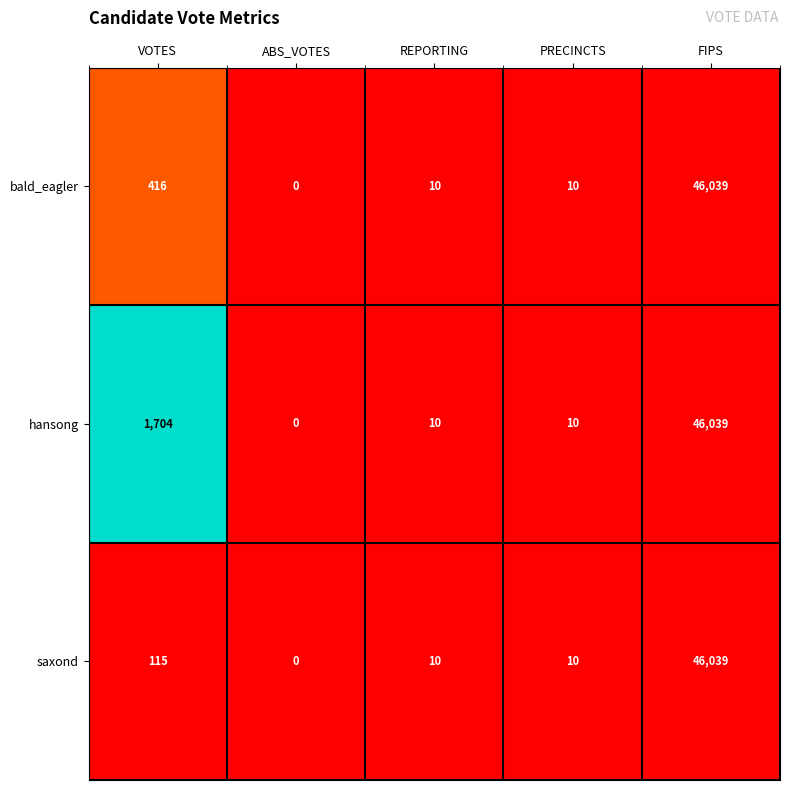

Reading right to left, what are all the values shown in this chart?

bald_eagler: 46039	10	10	0	416
hansong: 46039	10	10	0	1704
saxond: 46039	10	10	0	115